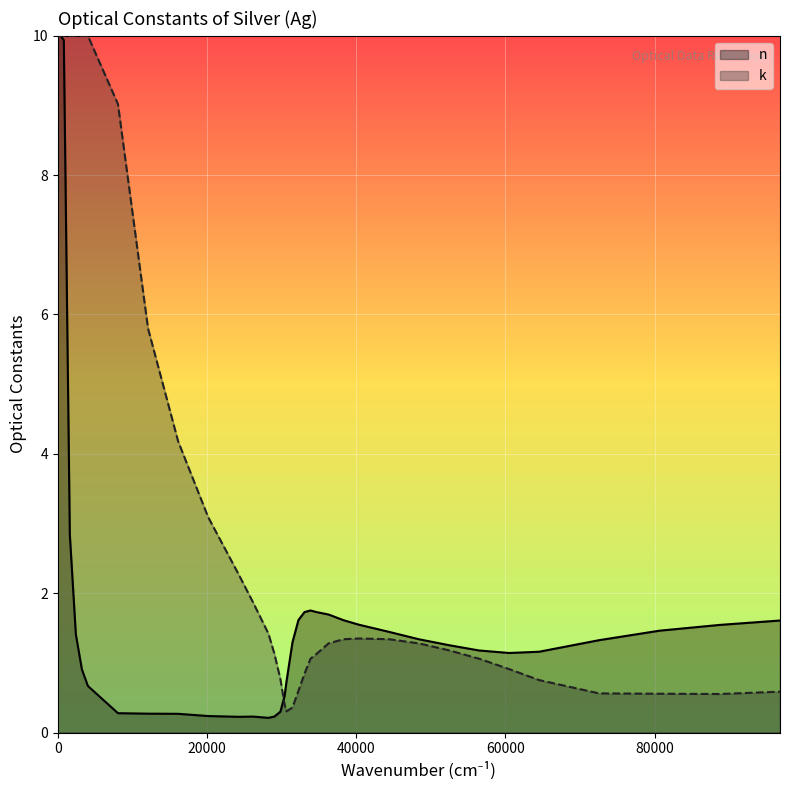

Which series has the largest total across all categories?

k